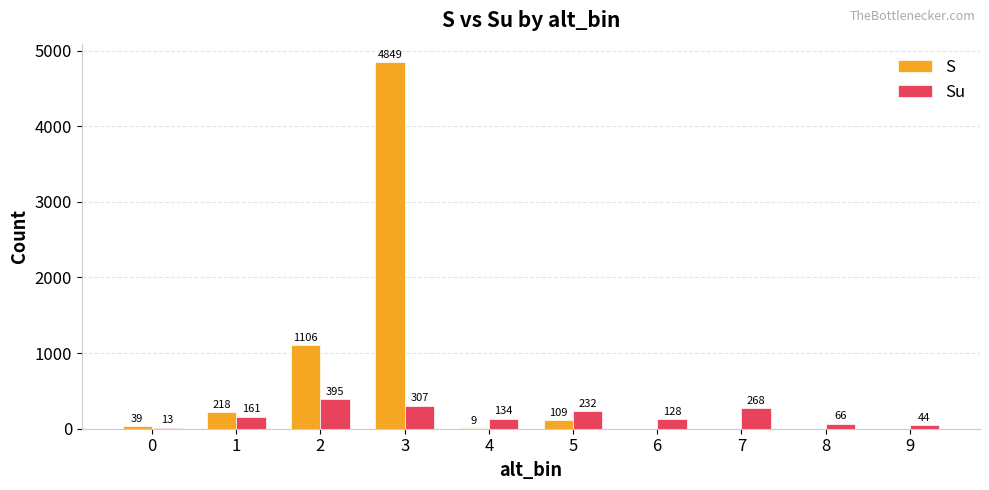

What is the maximum value shown in the chart?

4849